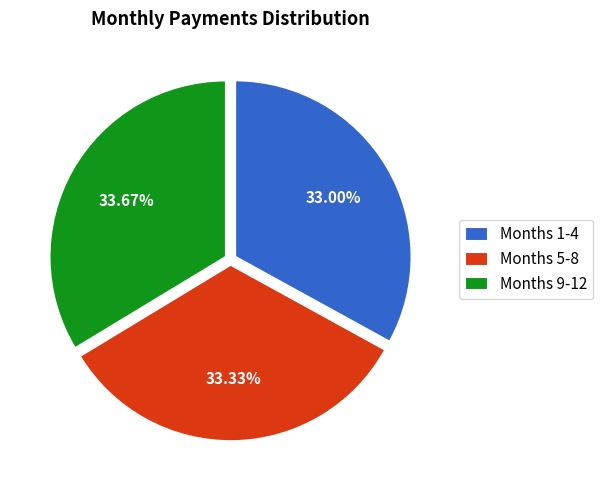

Is there a majority slice in this chart?

No